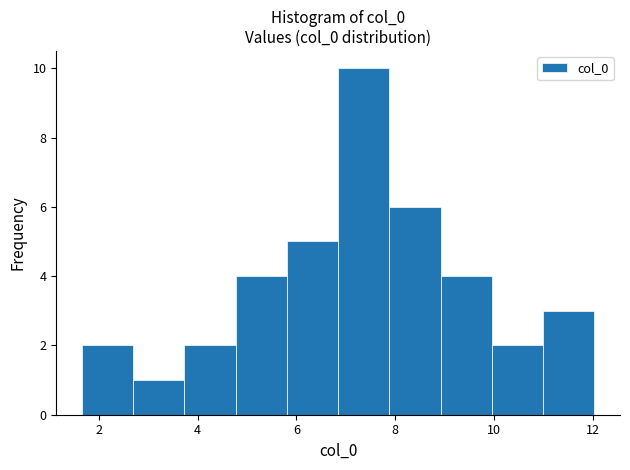

What is the height of the bar covering 3.8 to 4.8 on the x-axis? Neither the bar edges nor the heights are printed on the chart, so give them approximately, as read against the axes.

2